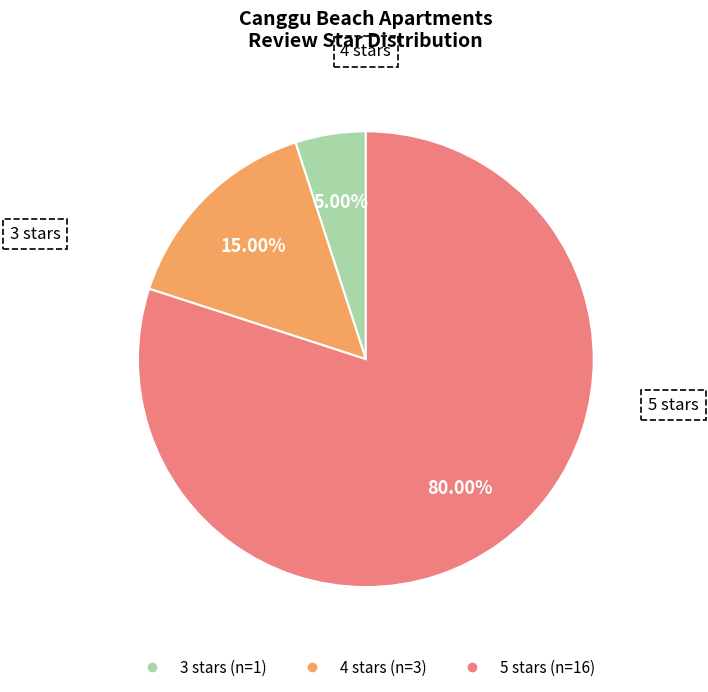

What percentage do 5 stars and 3 stars together represent?

85.0%